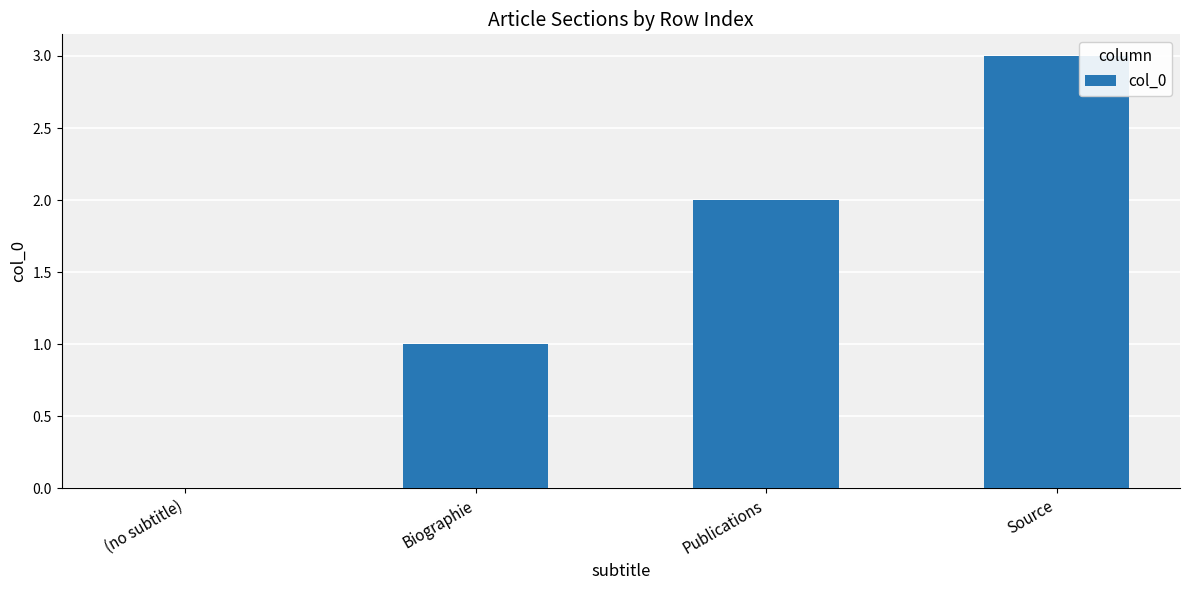

What is the sum of the values at Publications and Biographie?

3